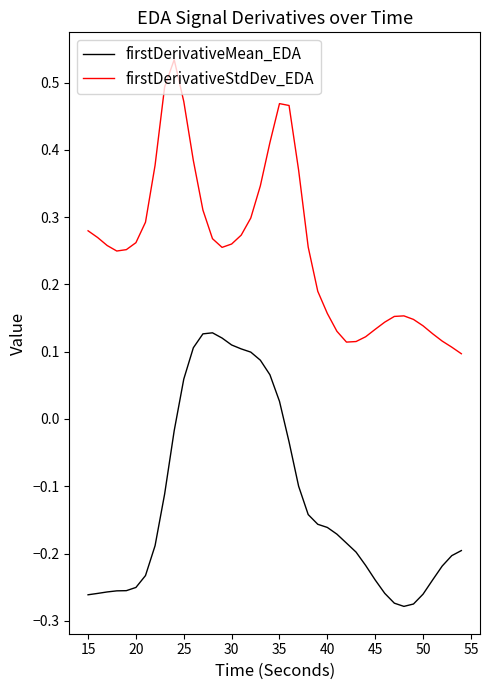

List the series in order of their overall mean, lowest first.

firstDerivativeMean_EDA, firstDerivativeStdDev_EDA